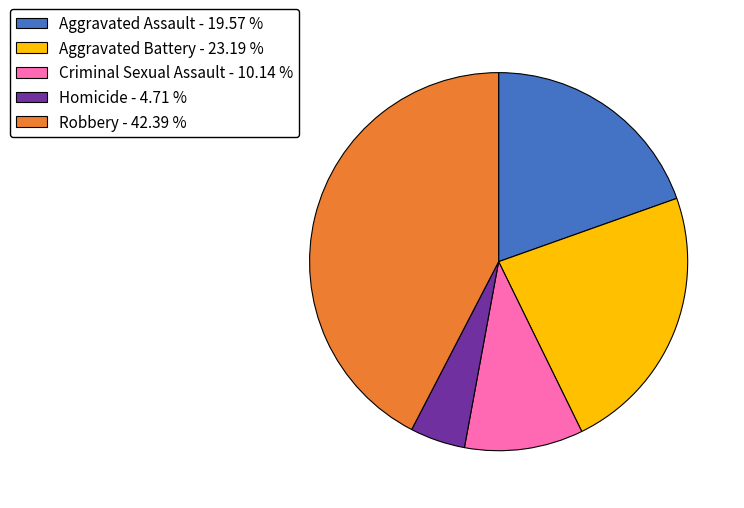

Which has a higher value, Robbery or Aggravated Assault?

Robbery